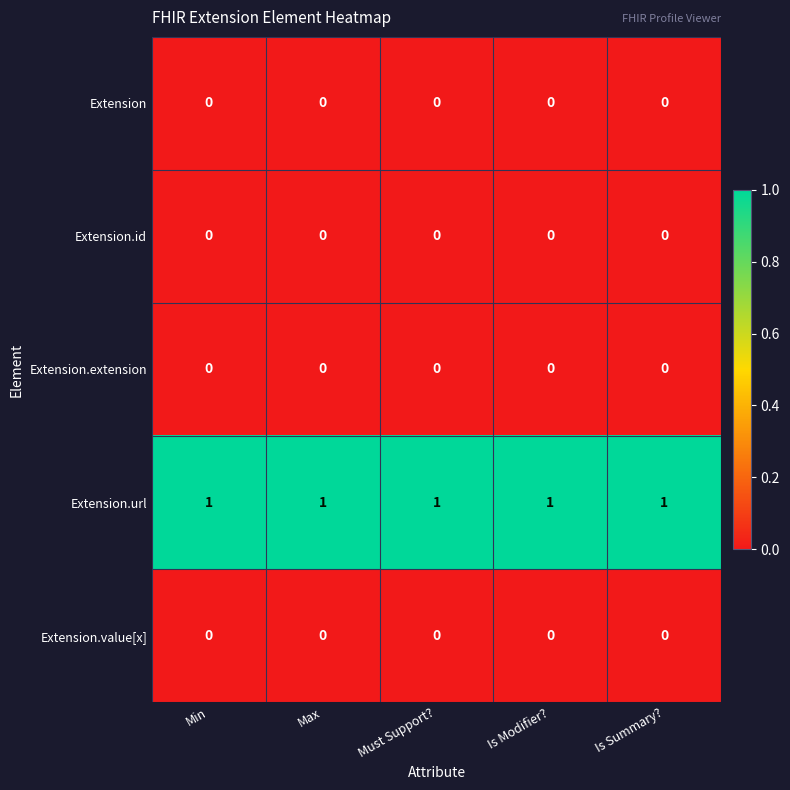

Which series has the largest total across all categories?

Extension.url